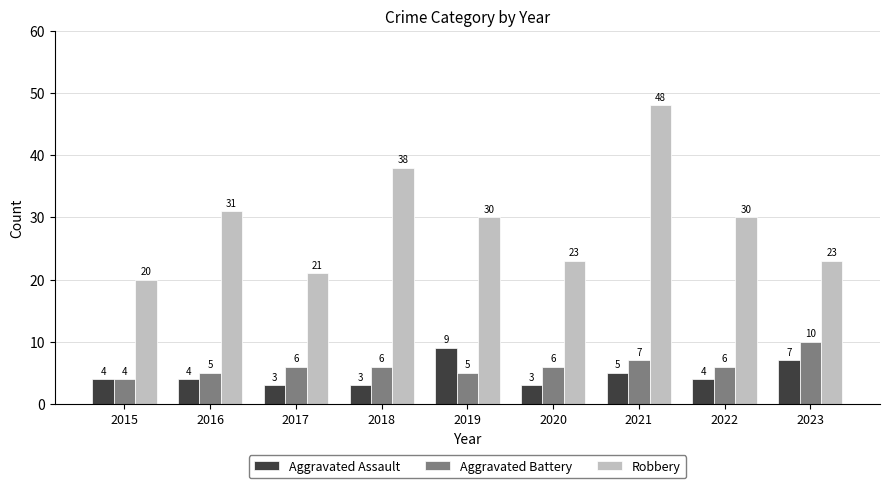

Which series has the widest spread of values?

Robbery